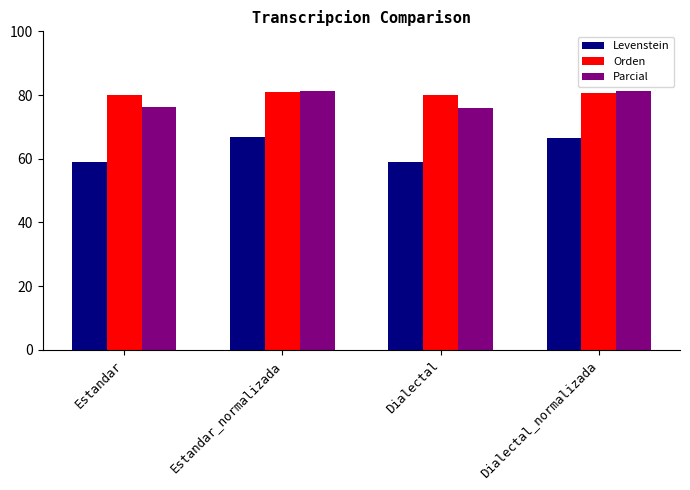

How many data points does each series have?

4